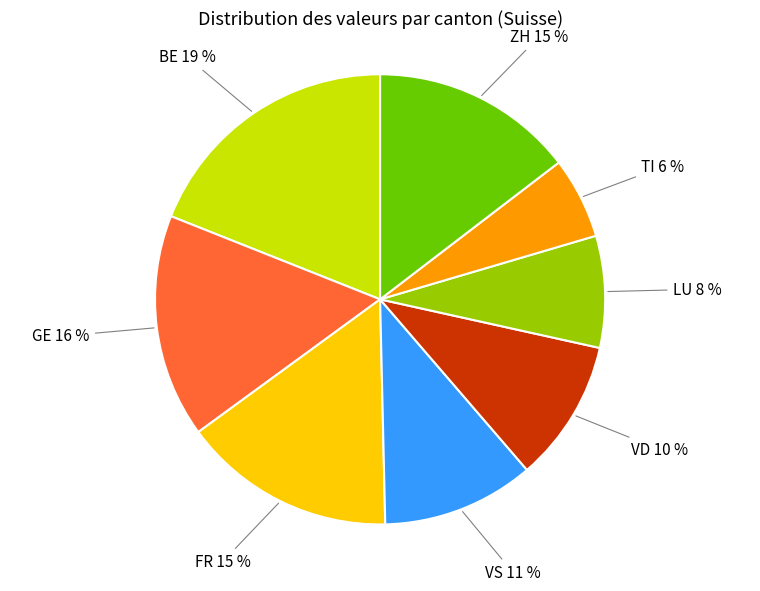

What percentage is the VD 10 % slice, to the nearest percent?

10%